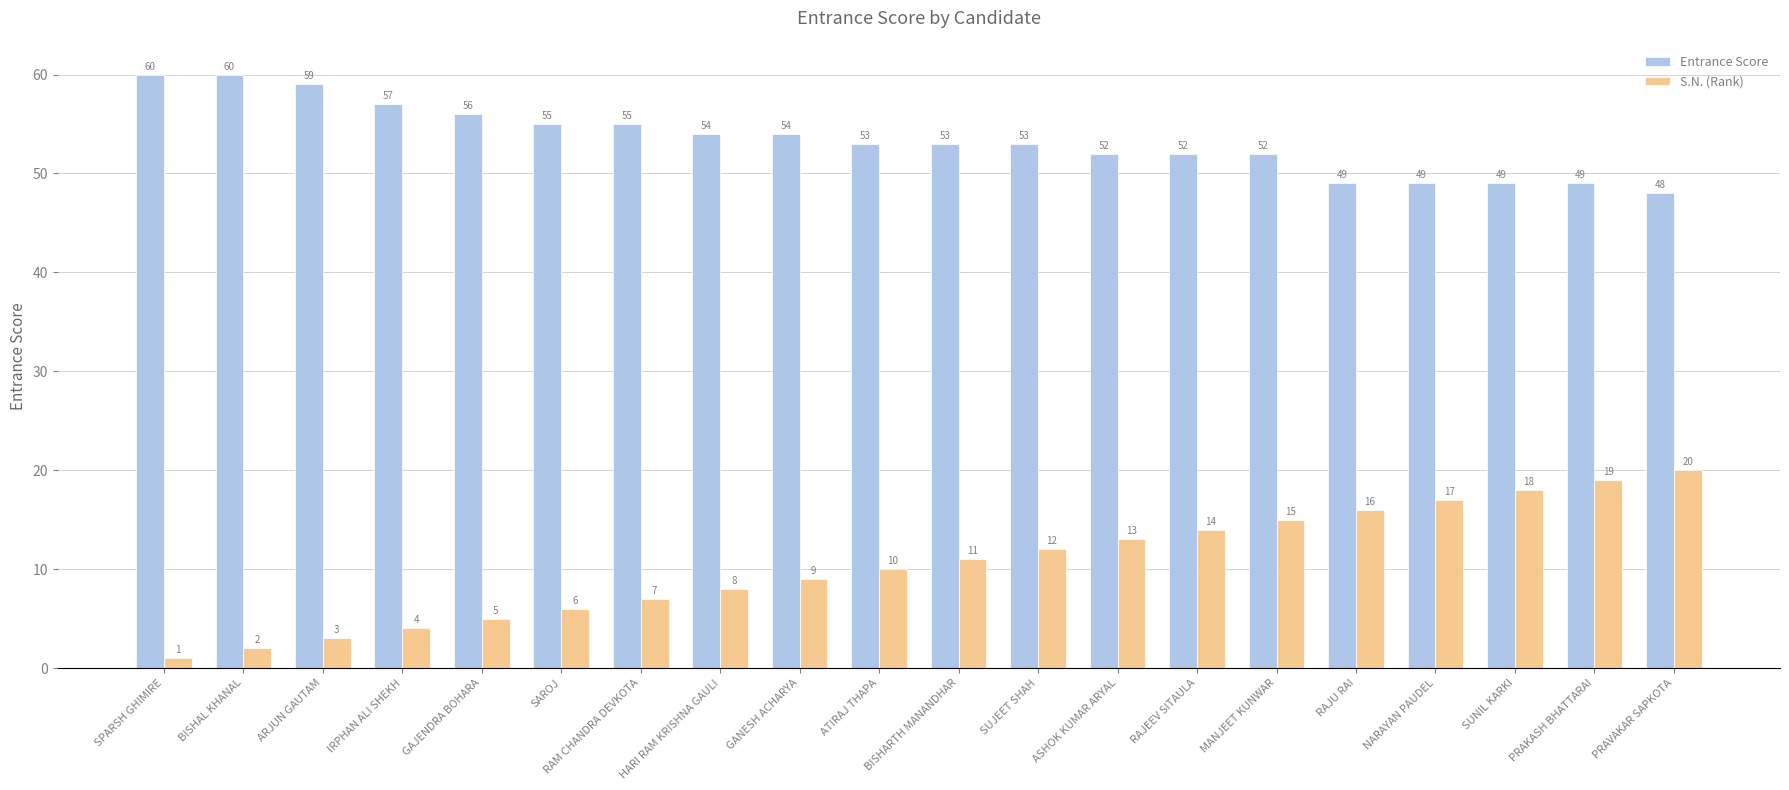

What are all the series names shown in the legend?

Entrance Score, S.N. (Rank)